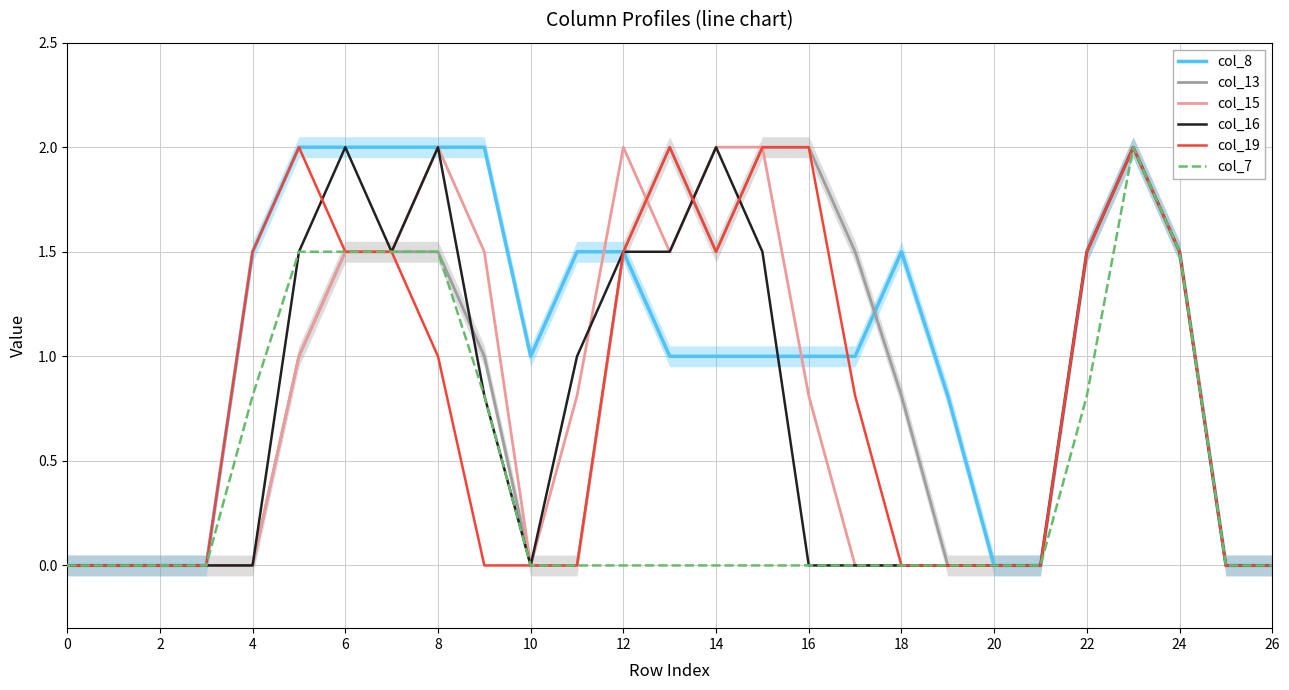

How many values in col_13 are above zero?

15